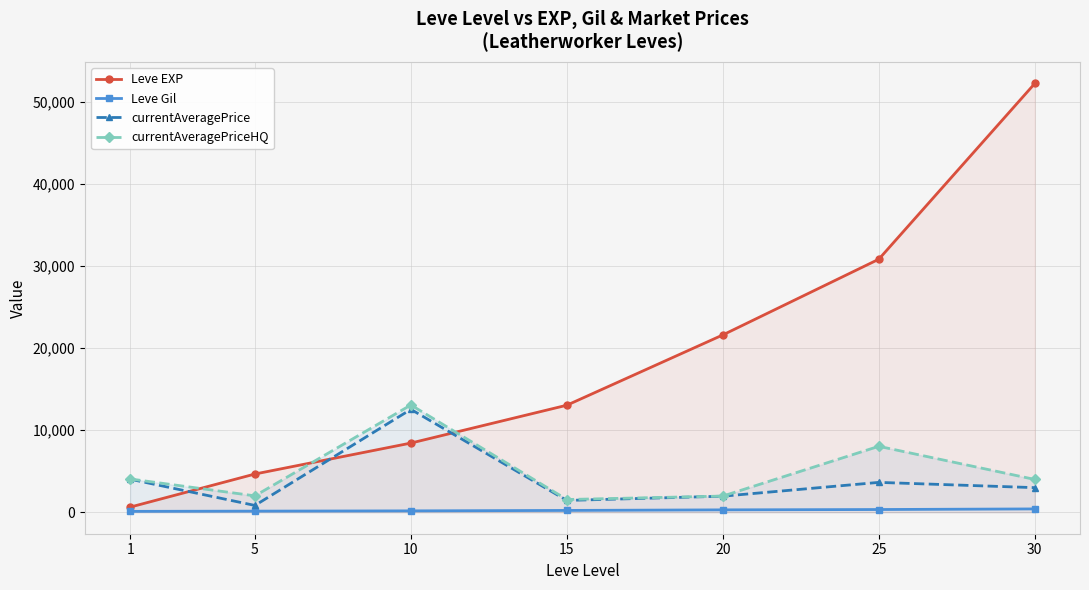

Between 20 and 25, which is larger?

25